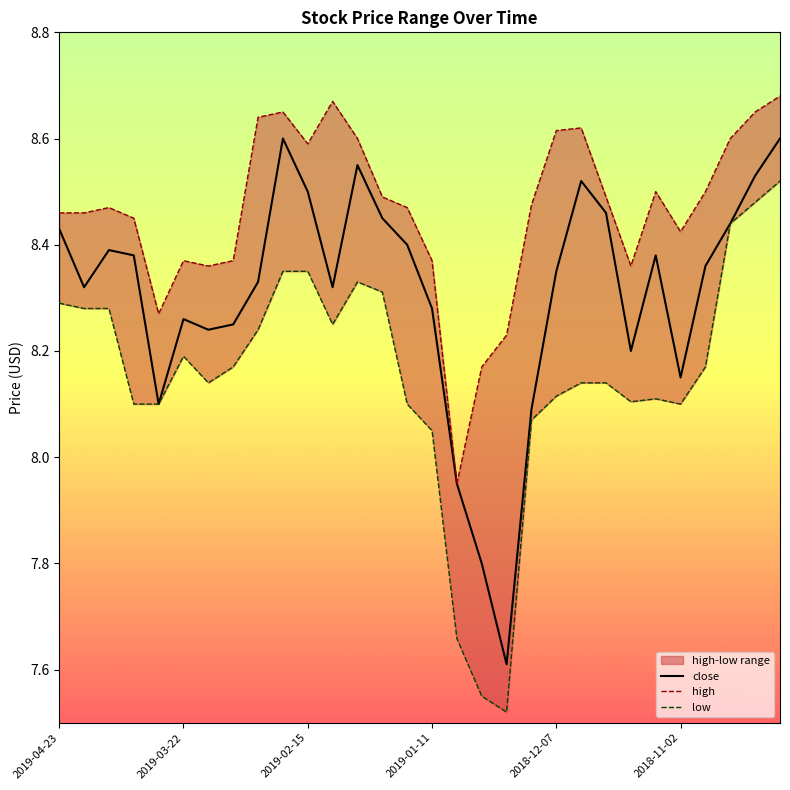

What is the lowest value of the high series?

8.0